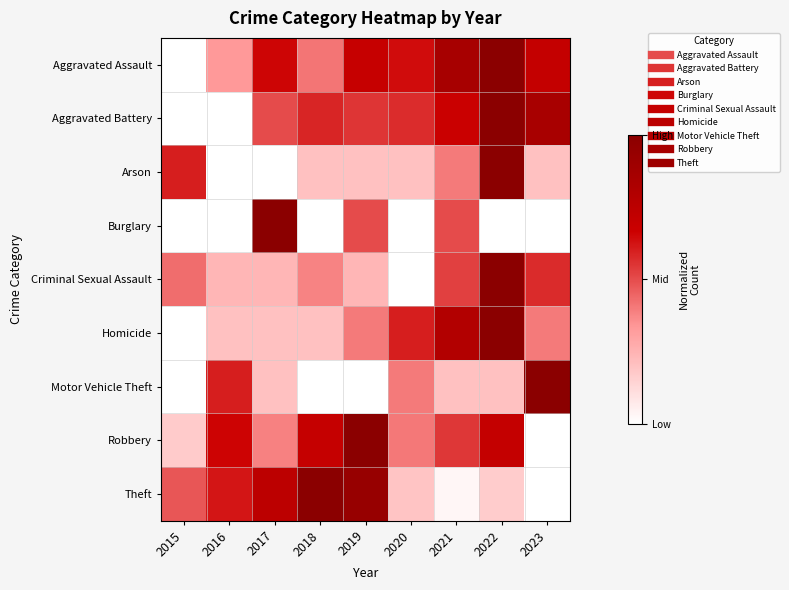

Count the number of categories in the chart.

9